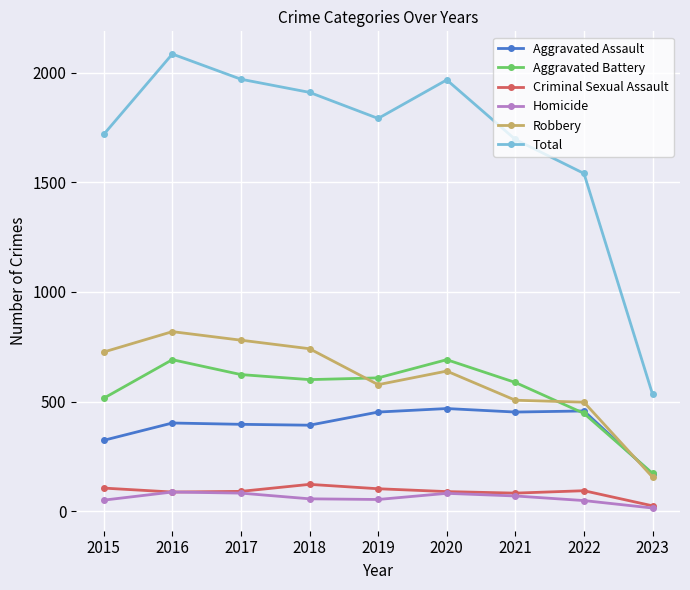

Between 2015 and 2017, which series saw the biggest shift?

Total